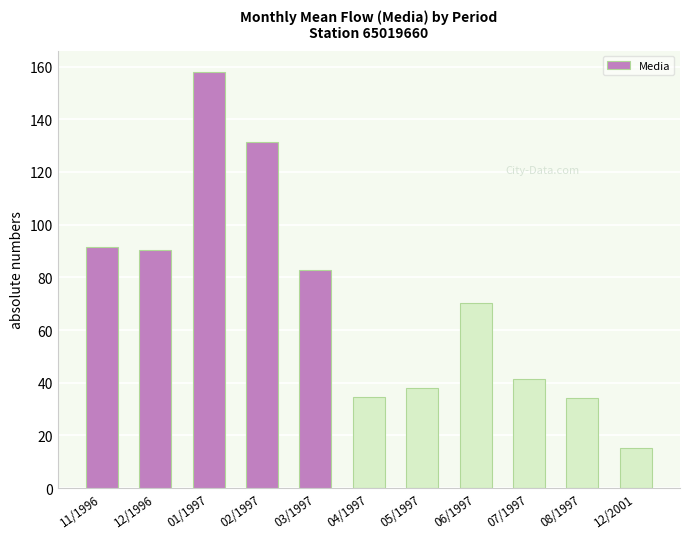

What position from the left is 02/1997?

4